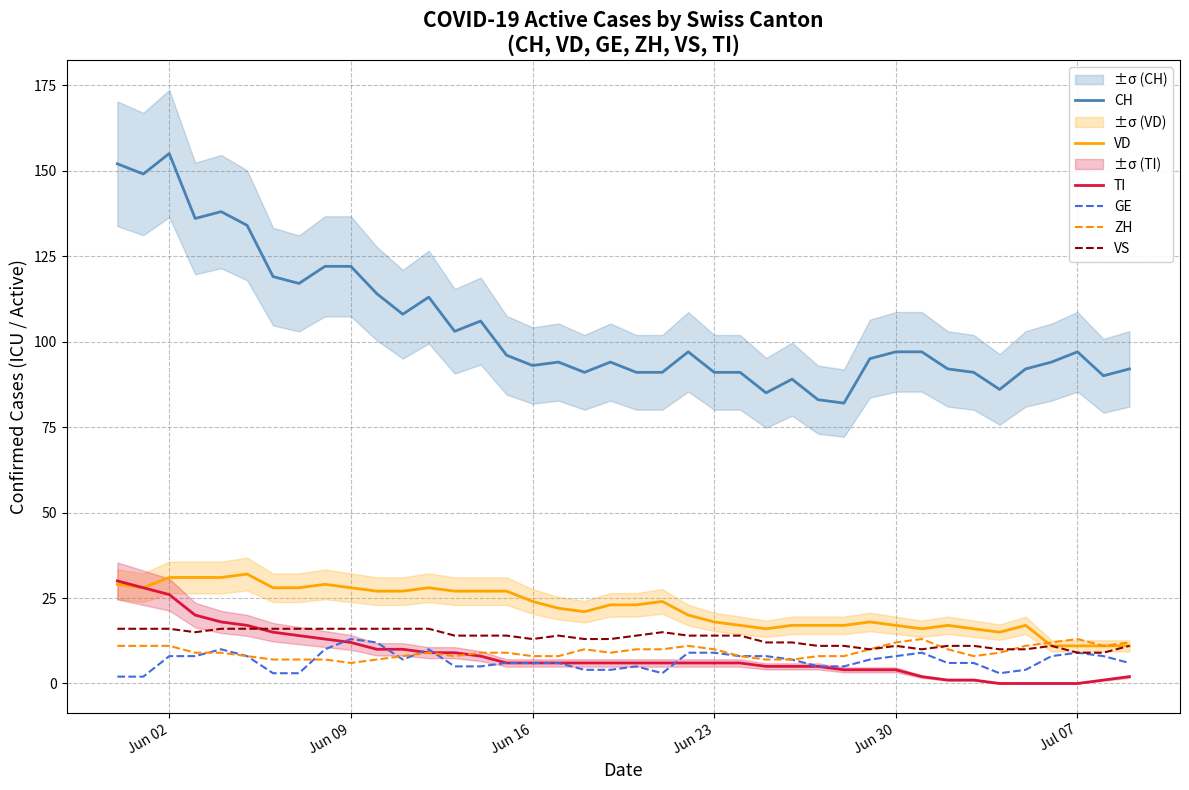

True or false: CH and GE cross at least once.

False